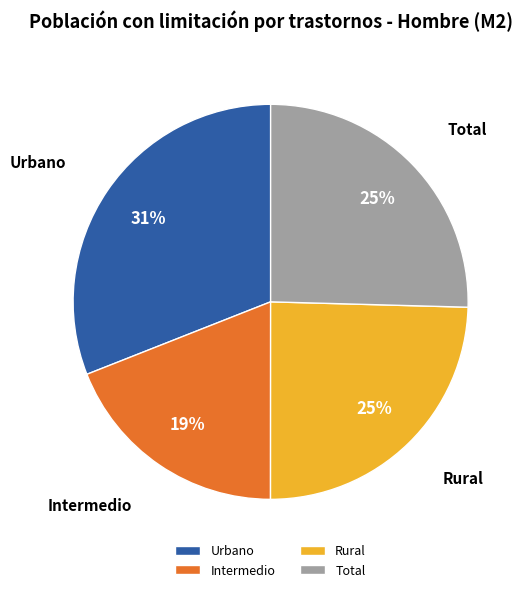

What is the smallest slice in the pie chart?

Intermedio